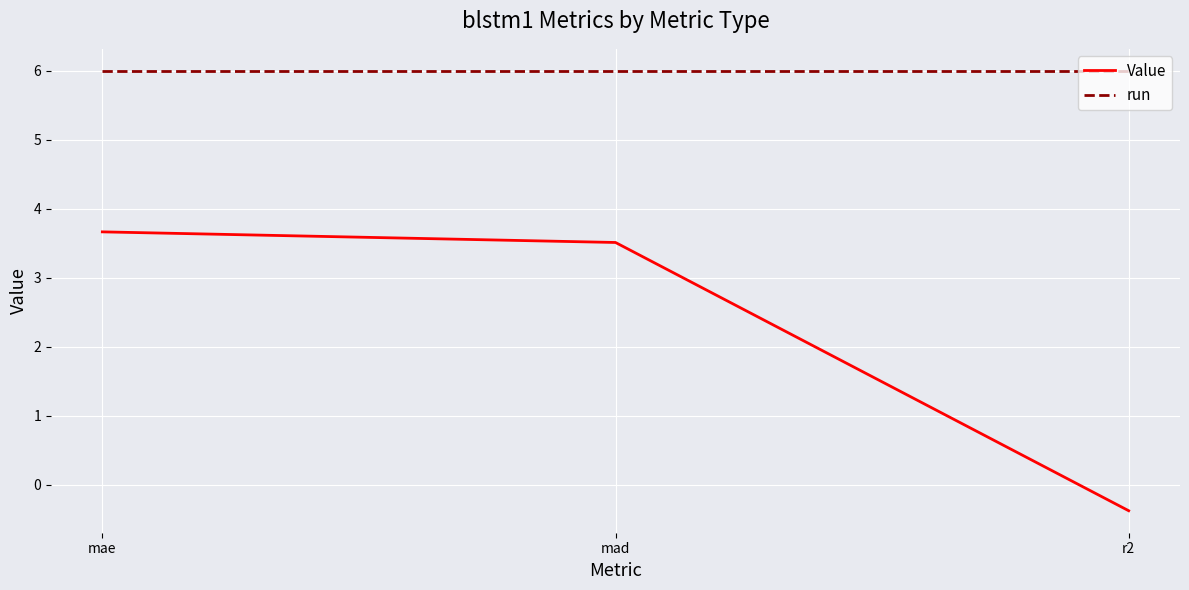

Between mae and mad, which series saw the biggest shift?

Value